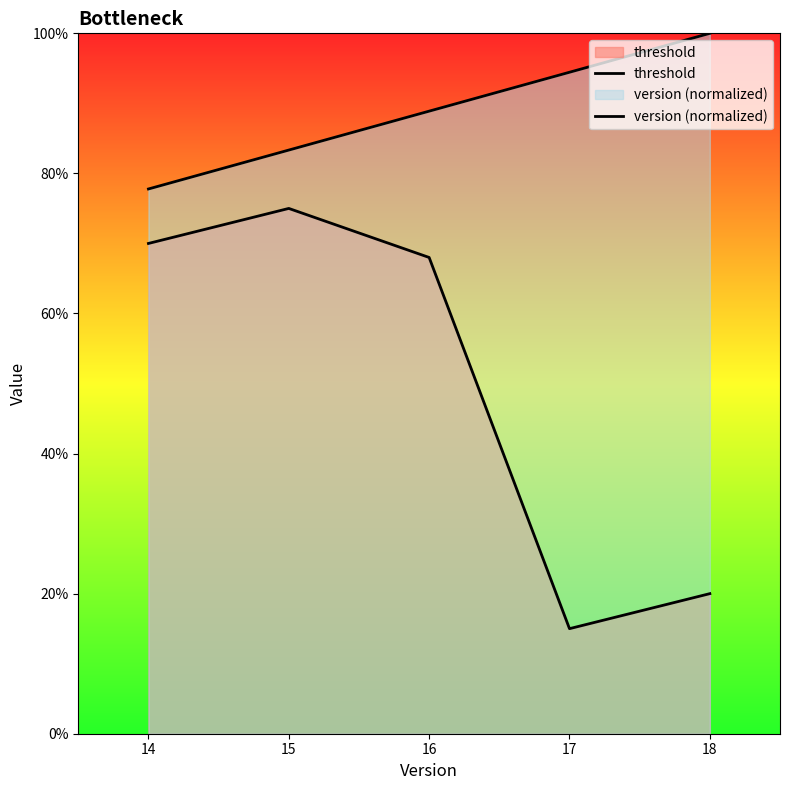

Is the value of threshold at 14 greater than the value of version (normalized) at 17?

No